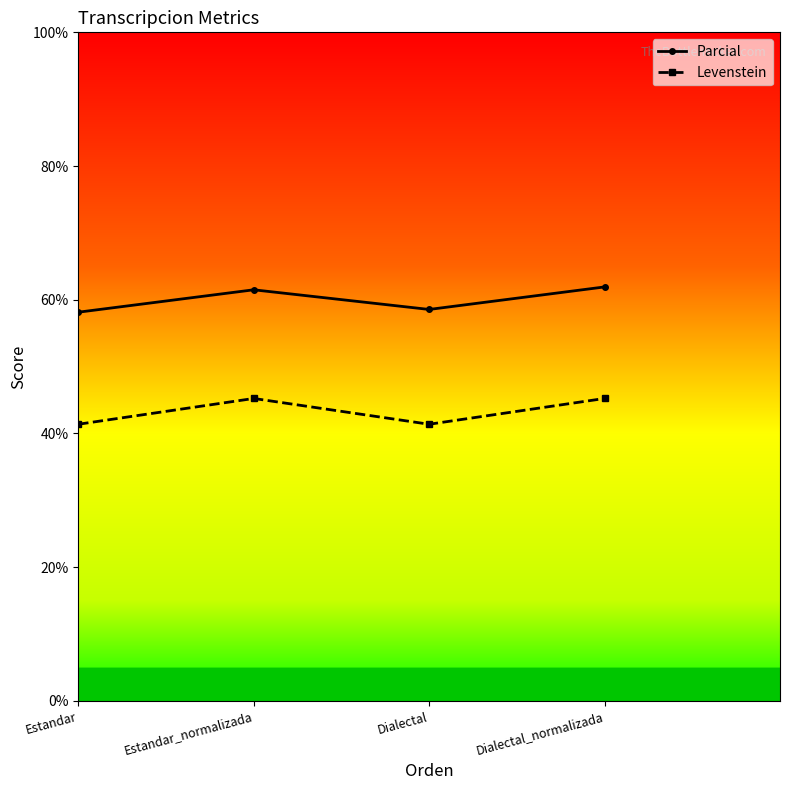

How many series are shown in this chart?

2